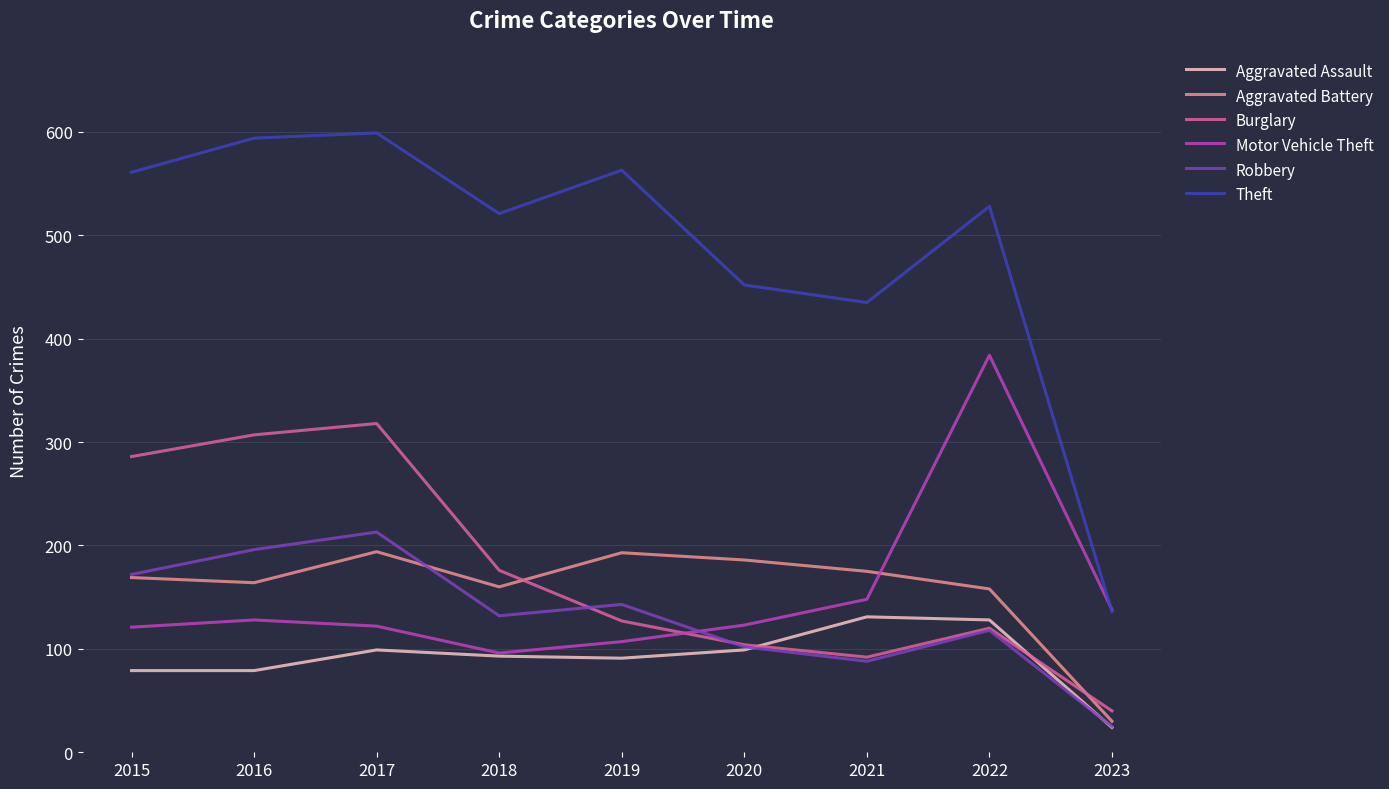

Which series has the largest total across all categories?

Theft